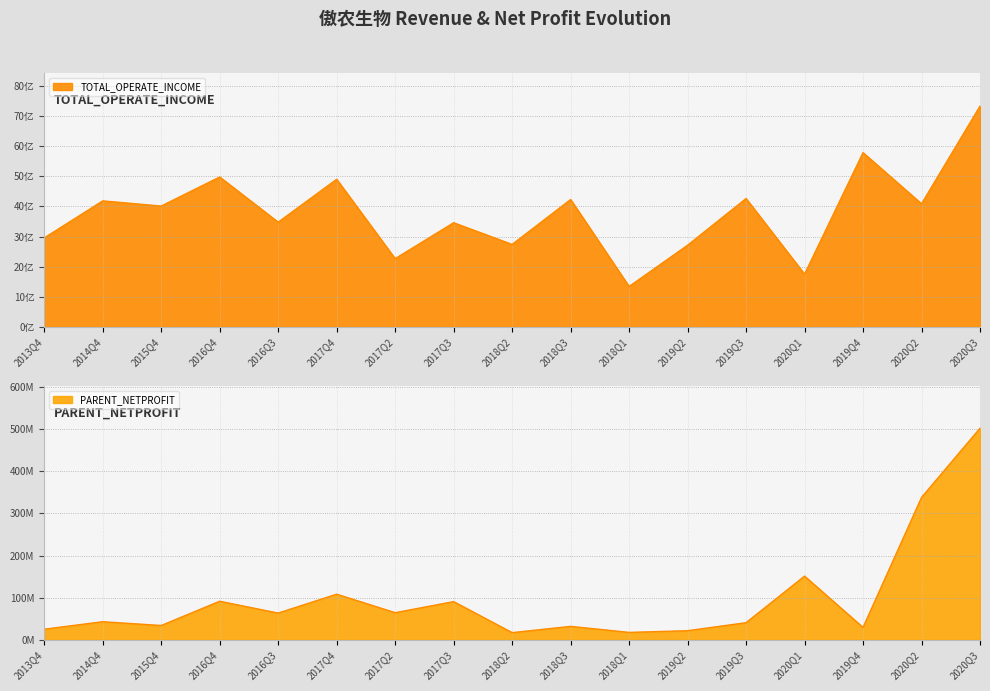

True or false: PARENT_NETPROFIT has a value of 151061637.2 at 2020Q1.

True